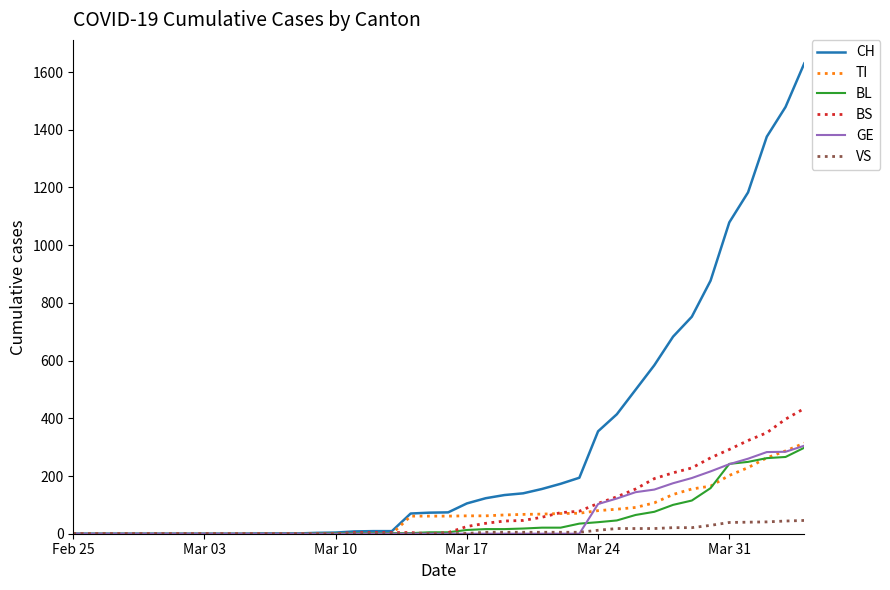

Which series has the largest total across all categories?

CH